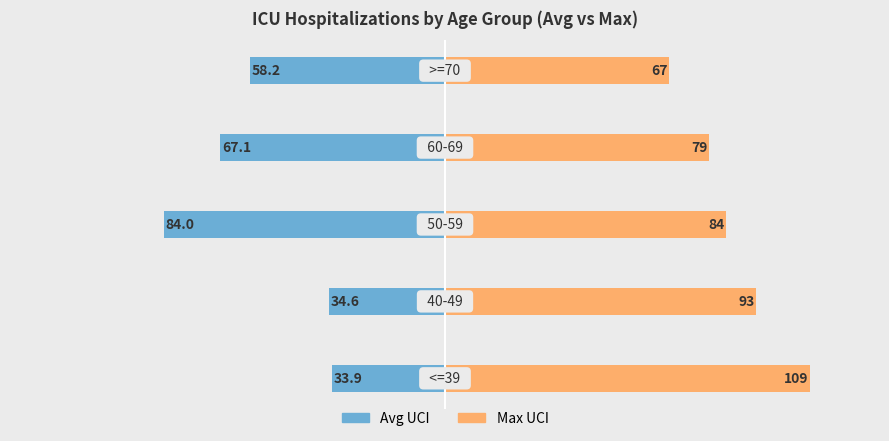

What is the sum of all Max UCI values?

432.0